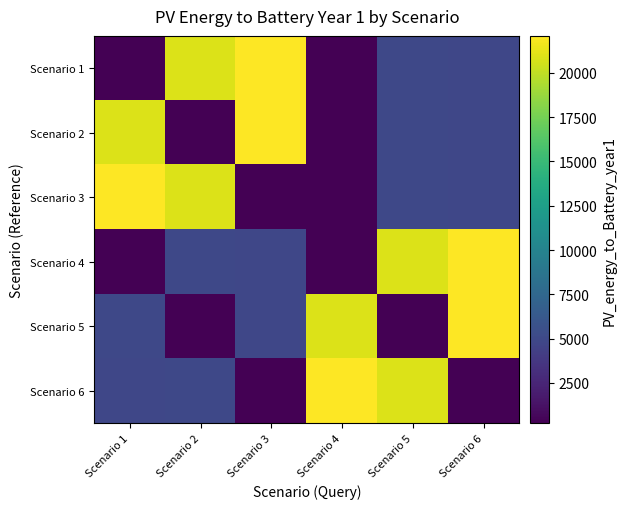

At Scenario 6, list the series in order from smallest to largest.

Scenario 6, Scenario 1, Scenario 2, Scenario 3, Scenario 4, Scenario 5